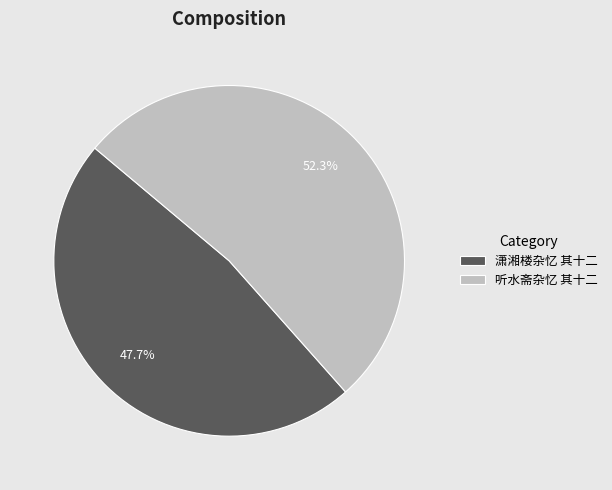

To the nearest percent, what percentage of the pie is 听水斋杂忆 其十二?

52%